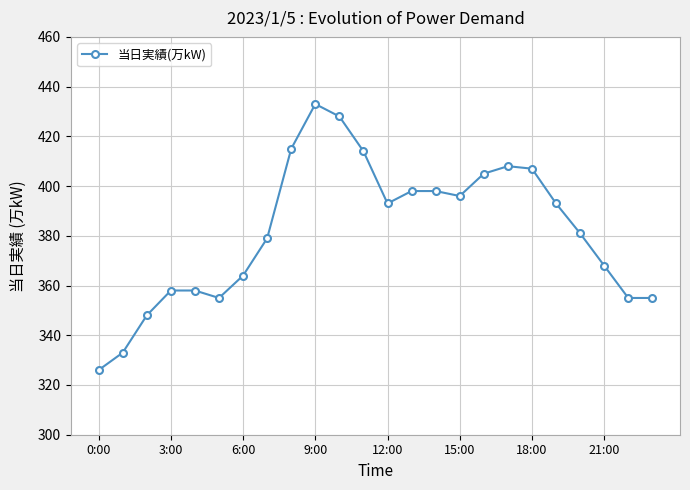

Reading left to right, what are all the values shown in this chart?

326	333	348	358	358	355	364	379	415	433	428	414	393	398	398	396	405	408	407	393	381	368	355	355